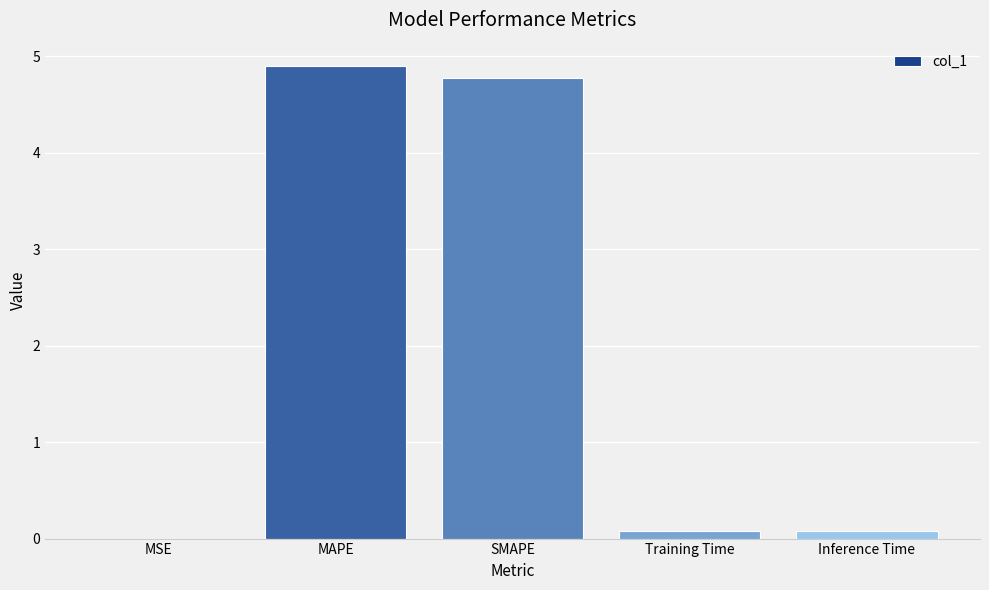

What is the approximate value at MAPE?

4.9